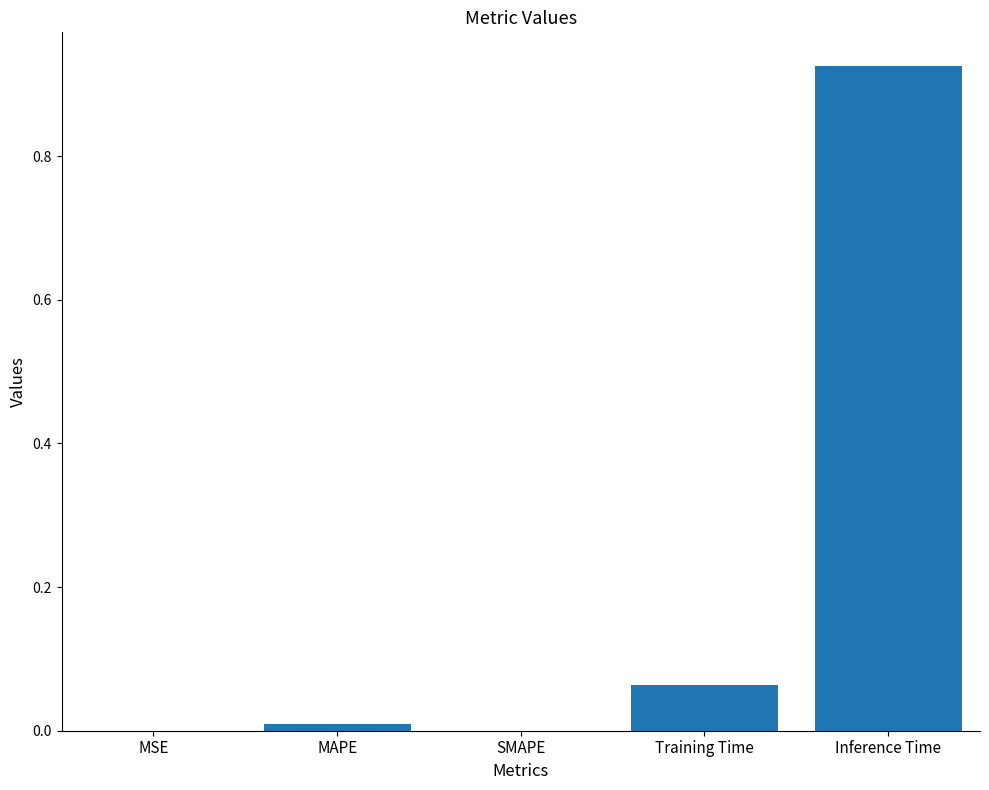

True or false: the data shows 0.0 at MAPE.

True